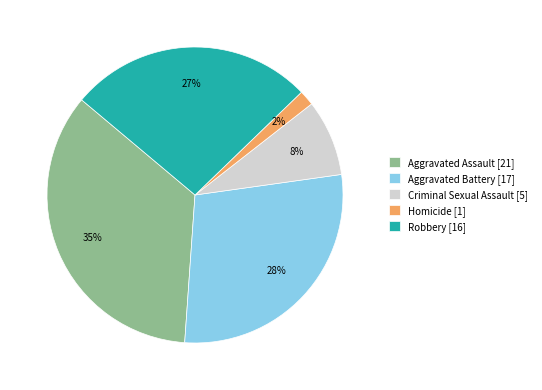

Which has a higher value, Homicide or Aggravated Battery?

Aggravated Battery